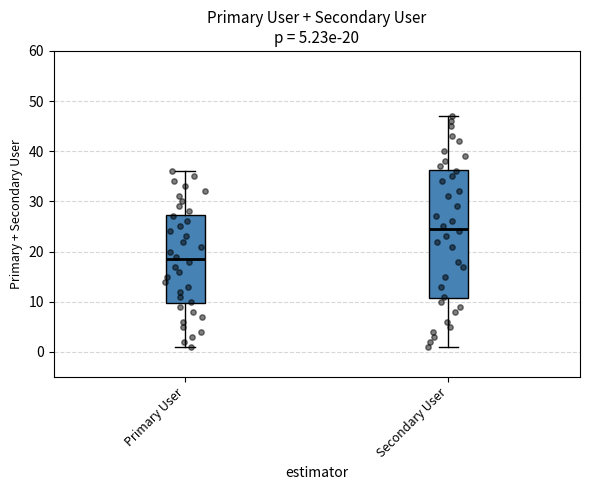

Which box's median line is the lowest?

Primary User